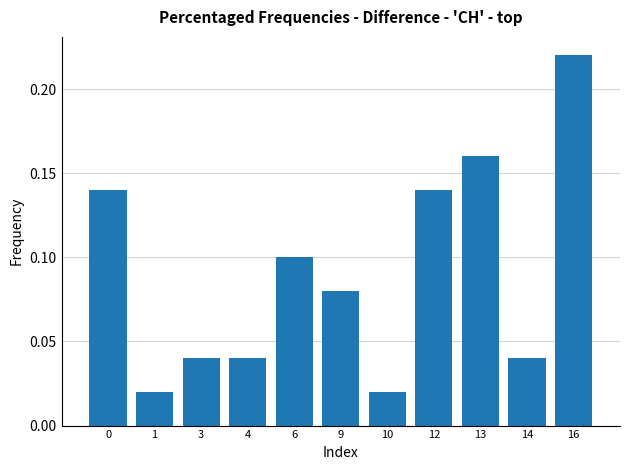

Which label corresponds to the largest value in the chart?

16